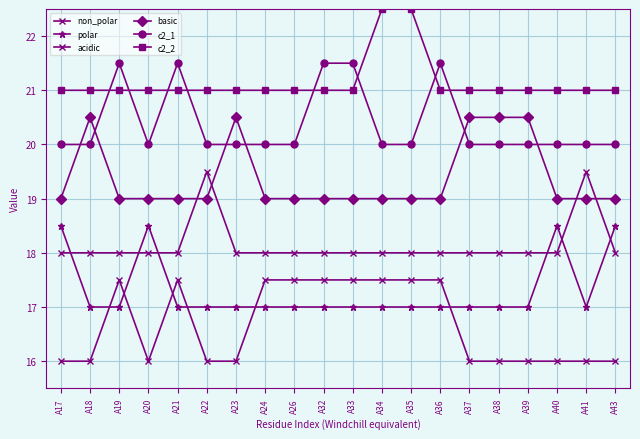

True or false: non_polar and c2_2 cross at least once.

False